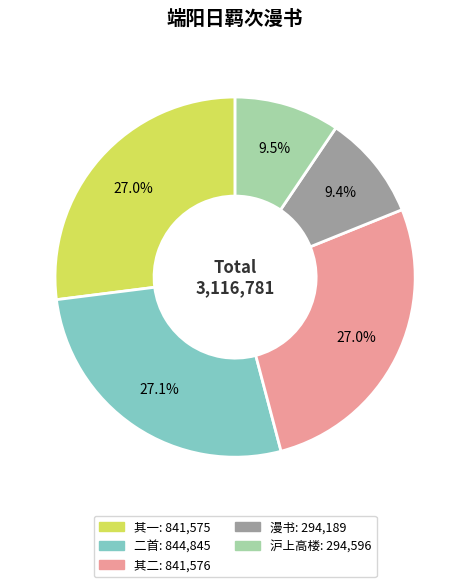

Is there a majority slice in this chart?

No